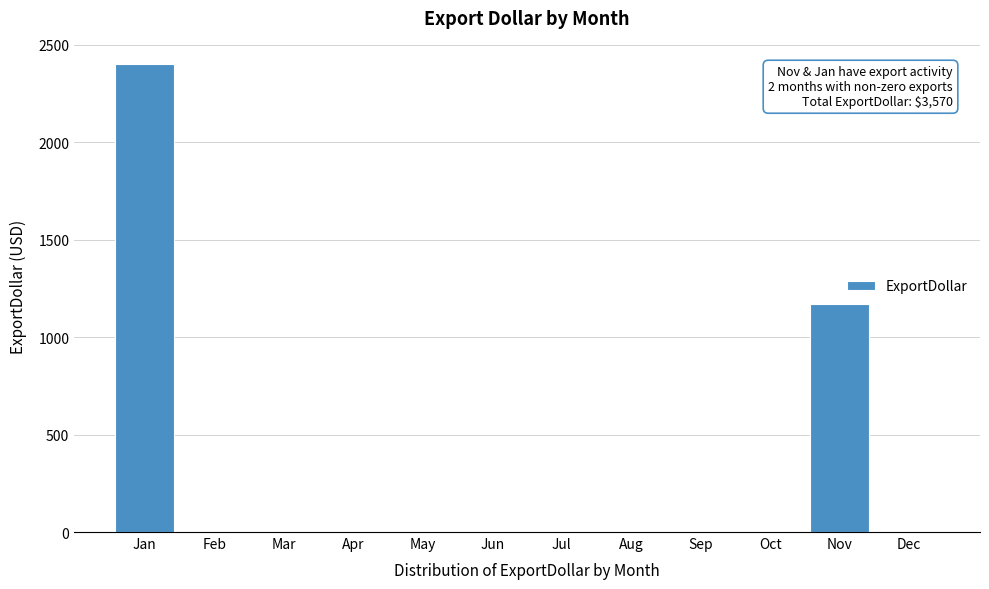

Reading left to right, extract all data points from this chart.

Jan=2400	Feb=0	Mar=0	Apr=0	May=0	Jun=0	Jul=0	Aug=0	Sep=0	Oct=0	Nov=1170	Dec=0